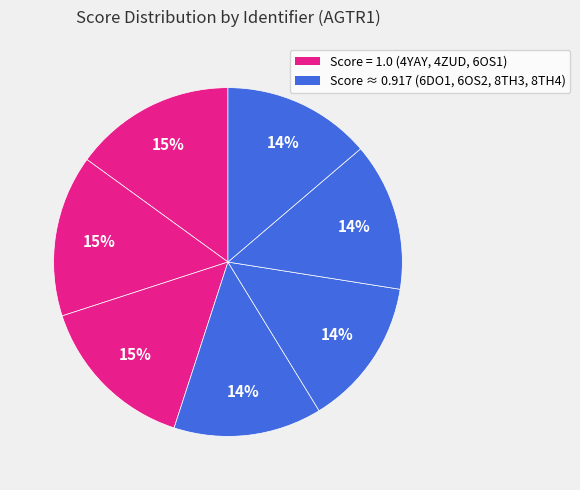

Rank the categories by value from lowest to highest.

6DO1, 6OS2, 8TH3, 8TH4, 4YAY, 4ZUD, 6OS1